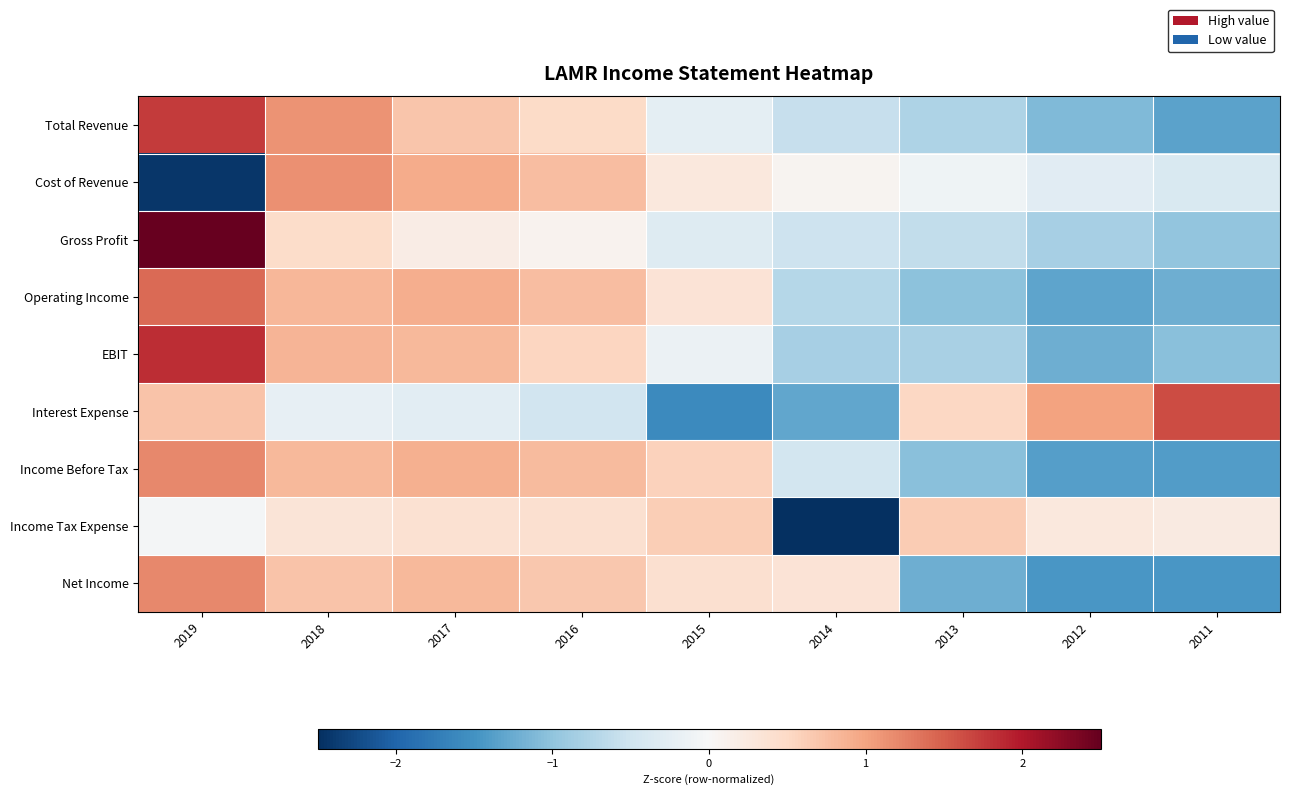

What is the spread (max minus min) of values at 2015?

2.2